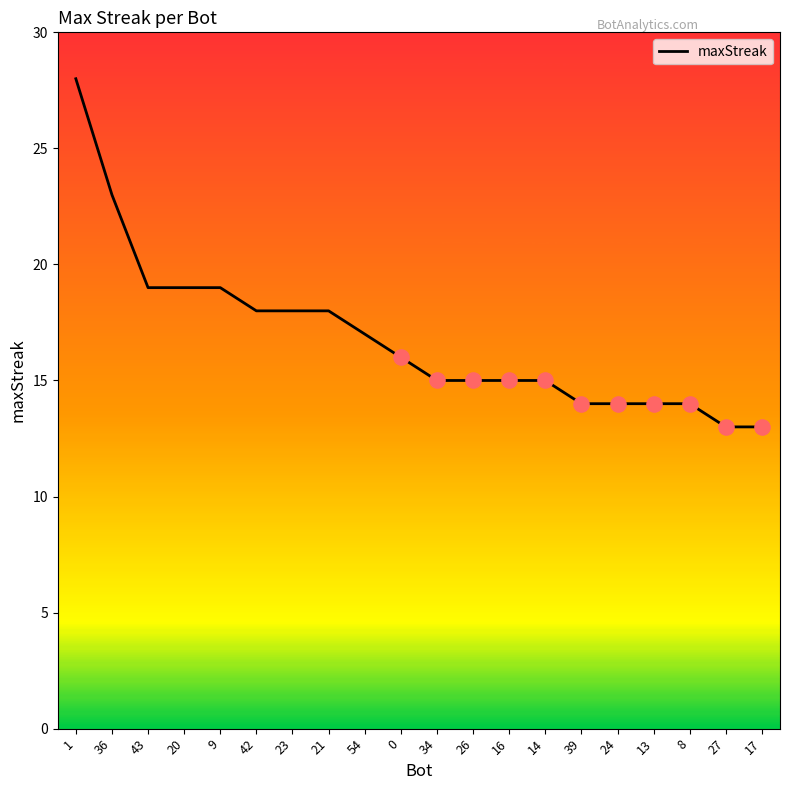

Which has a higher value, 0 or 20?

20